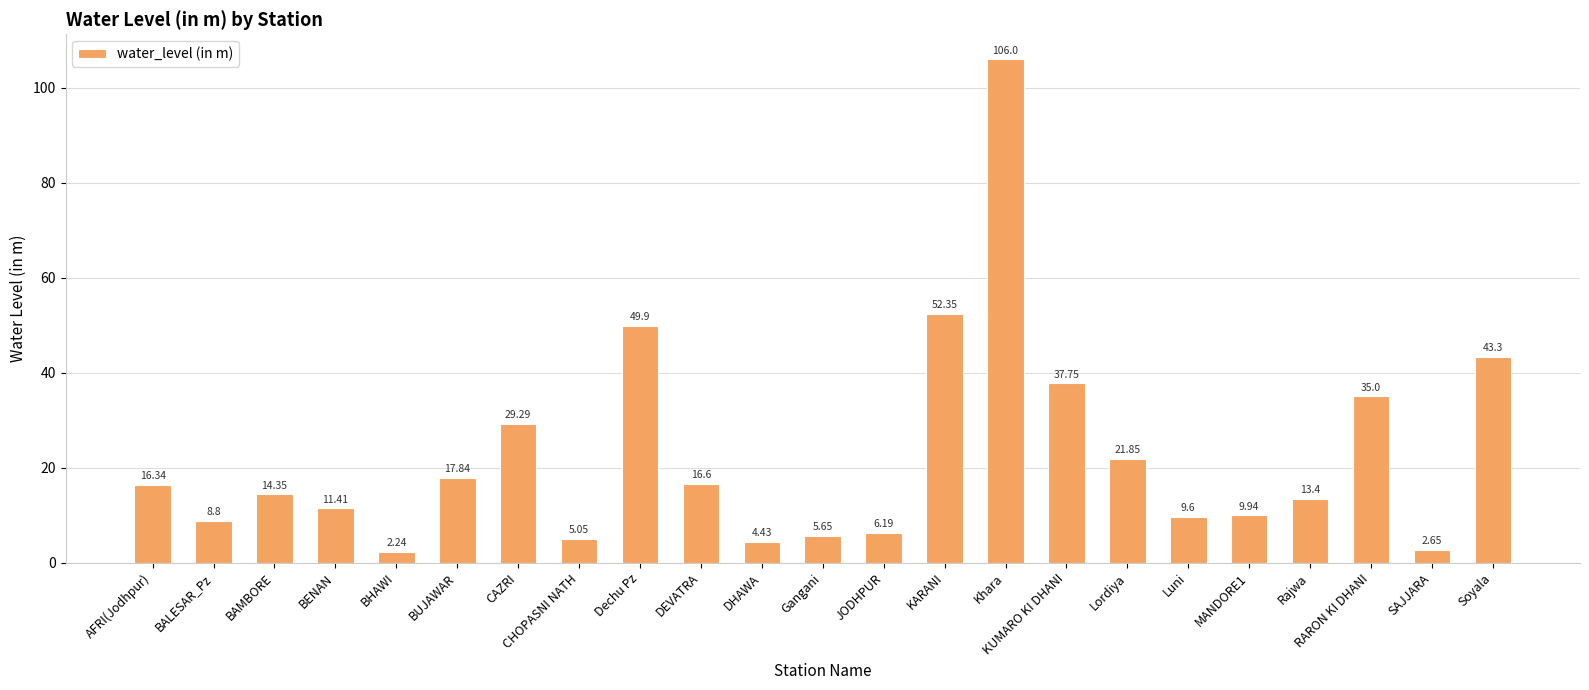

At which label does the data first exceed 14?

AFRI(Jodhpur)